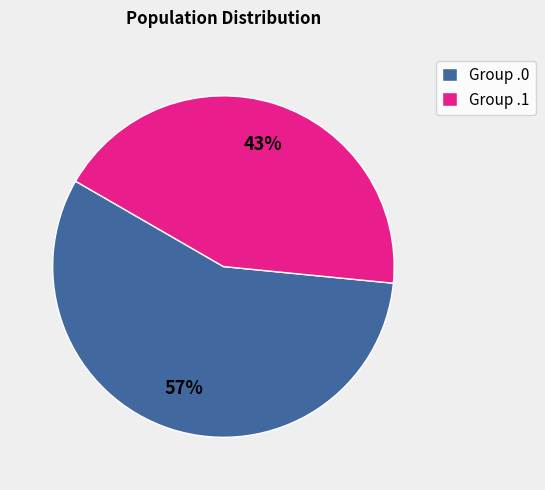

Which category has the biggest portion of the pie?

Group .0